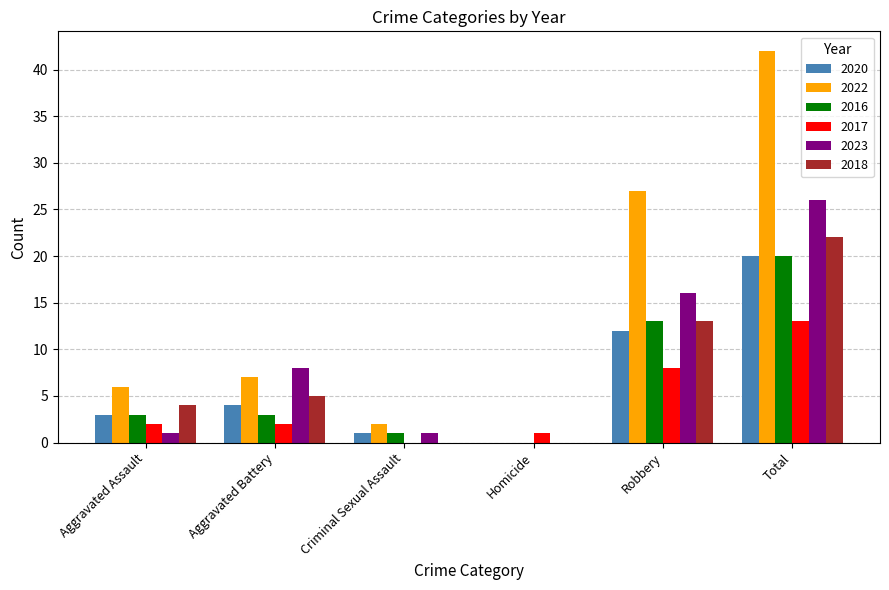

Reading left to right, transcribe all the data shown in this chart.

2020: 3	4	1	0	12	20
2022: 6	7	2	0	27	42
2016: 3	3	1	0	13	20
2017: 2	2	0	1	8	13
2023: 1	8	1	0	16	26
2018: 4	5	0	0	13	22